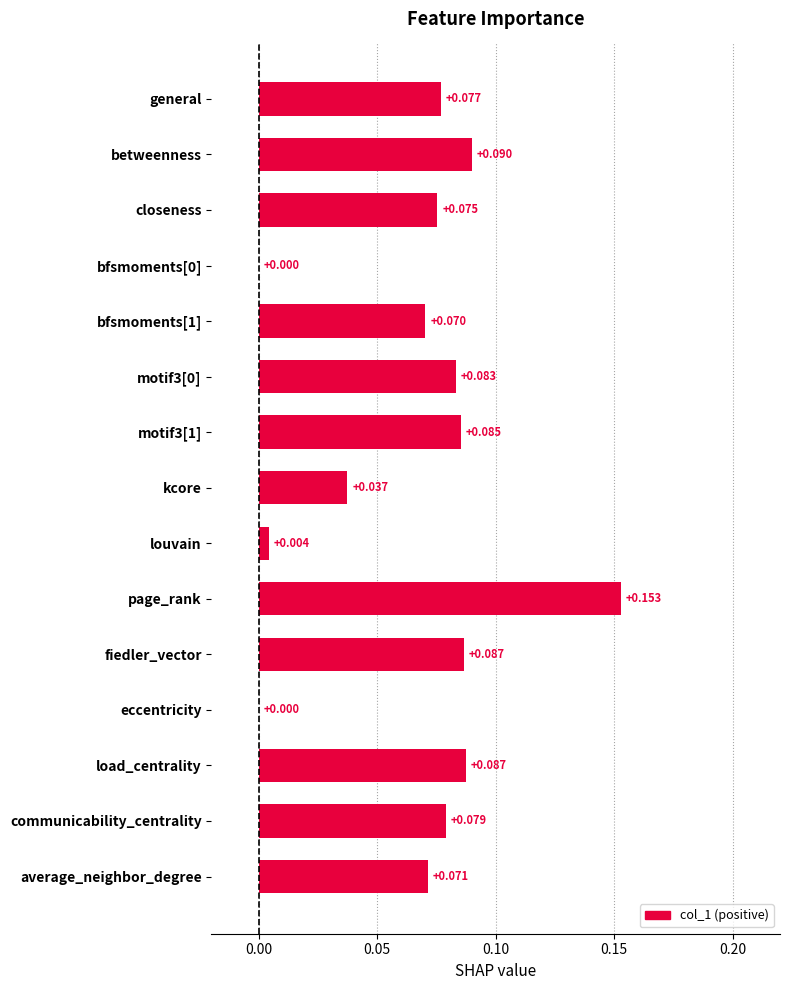

Between eccentricity and closeness, which is larger?

closeness